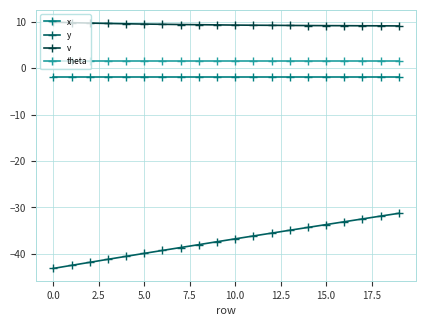

True or false: theta and v intersect in this chart.

False